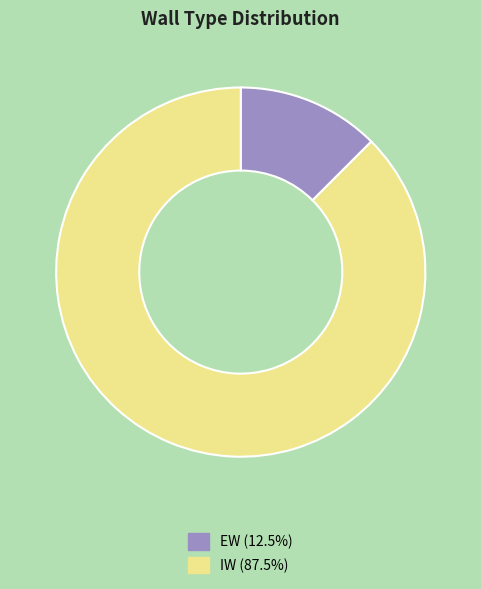

How many slices are in this pie chart?

2